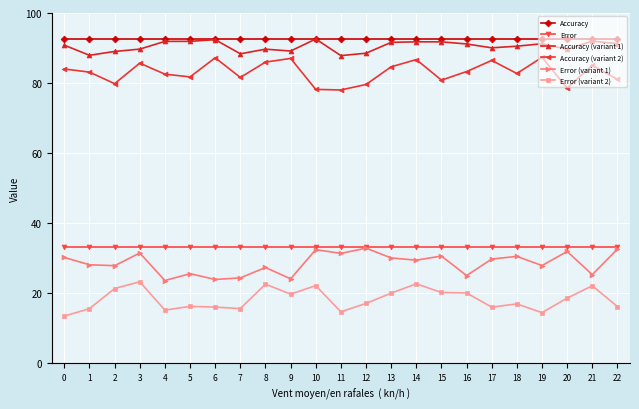

Is this an area chart (filled region under the line)?

No